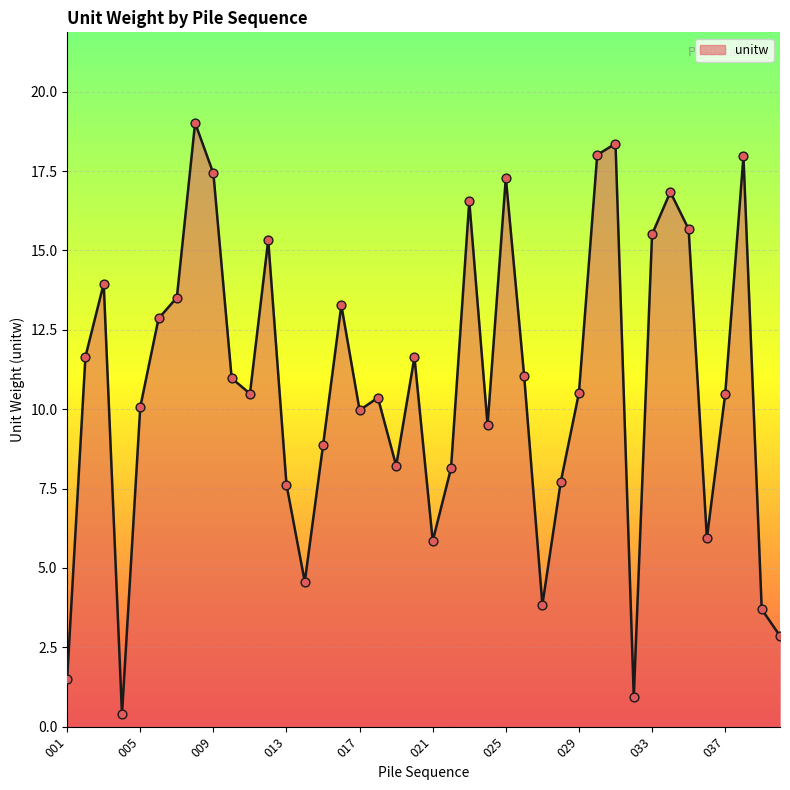

What is the difference between the maximum and minimum values?

18.6